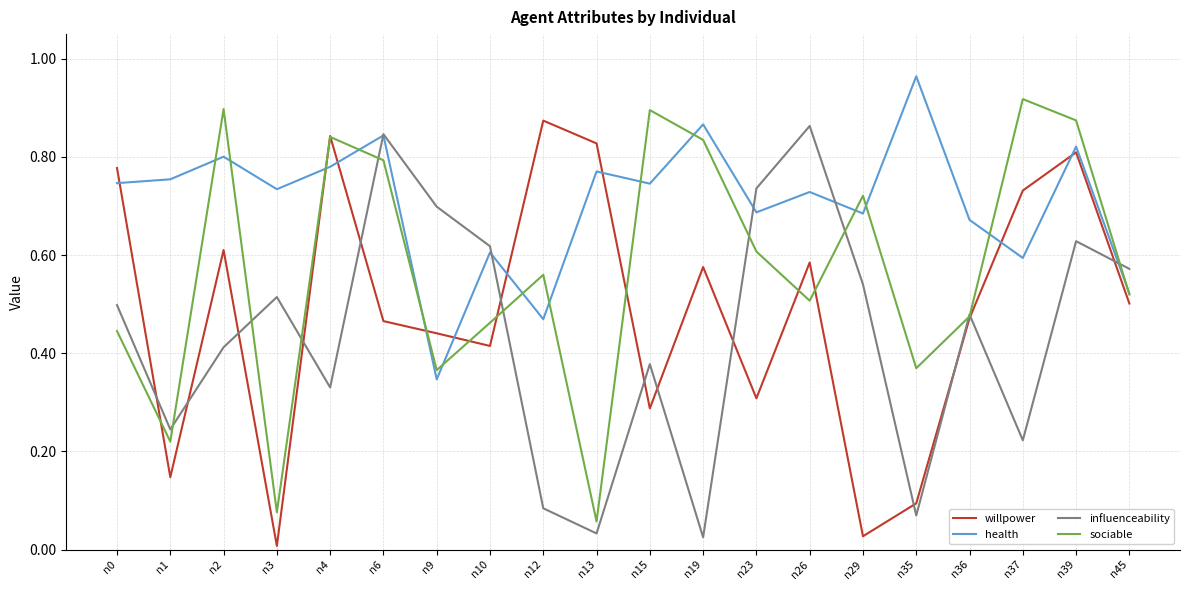

What are all the series names shown in the legend?

willpower, health, influenceability, sociable